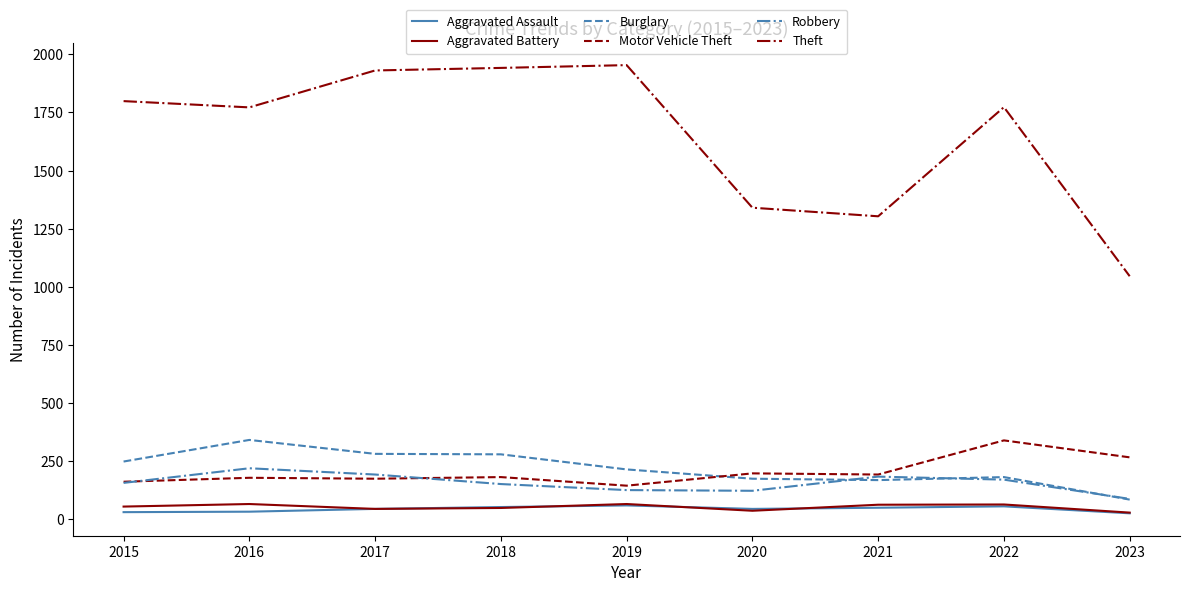

What is the total value across all series at 2022?

2576